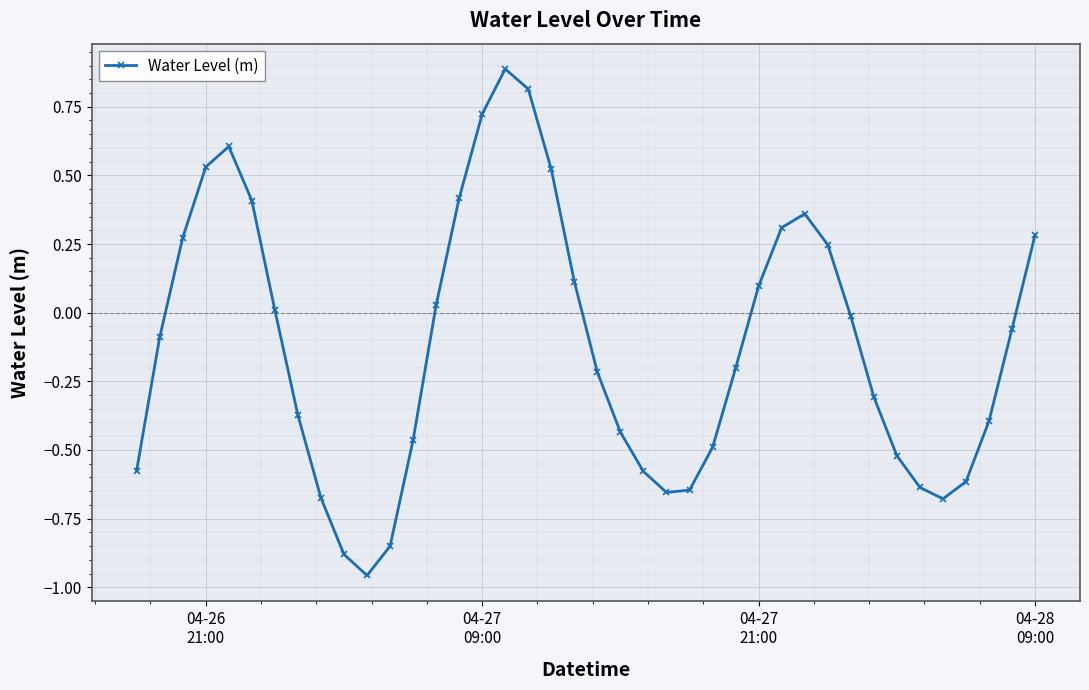

What is the value of the 5th point from the left?

0.6